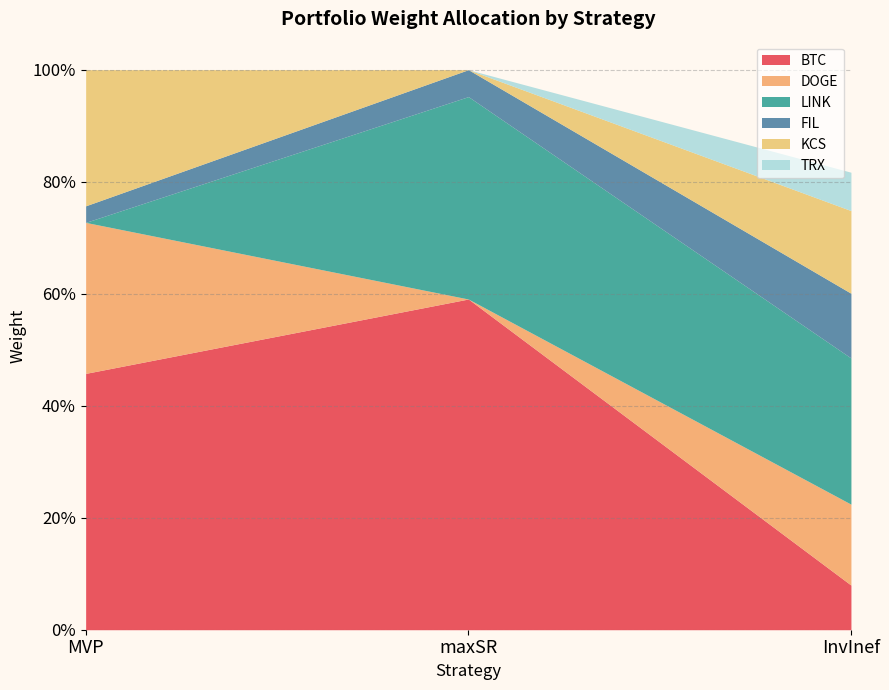

At which label does BTC reach its minimum?

InvInef